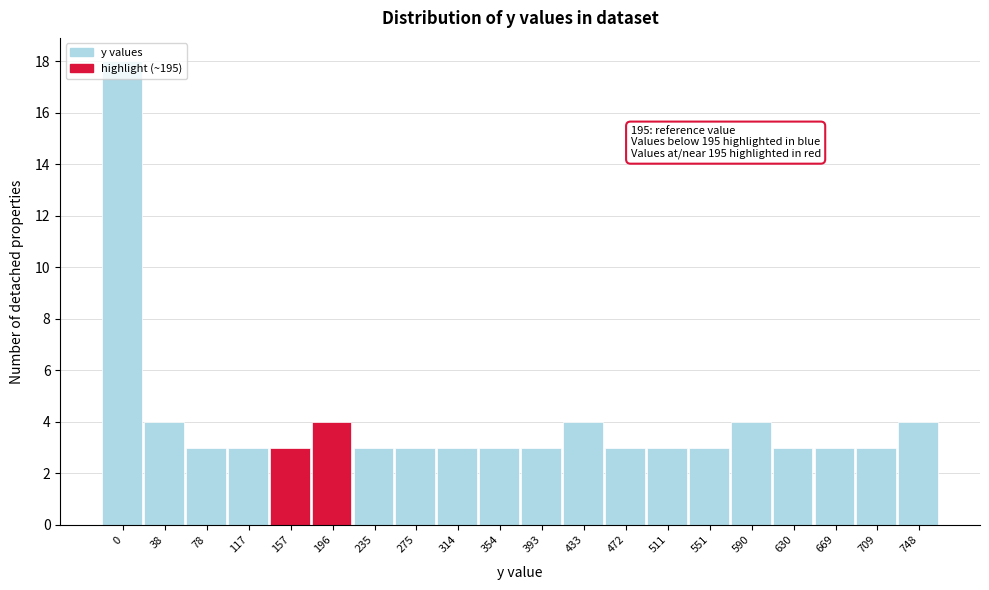

The chart shows a value of 4 at 630. True or false?

False